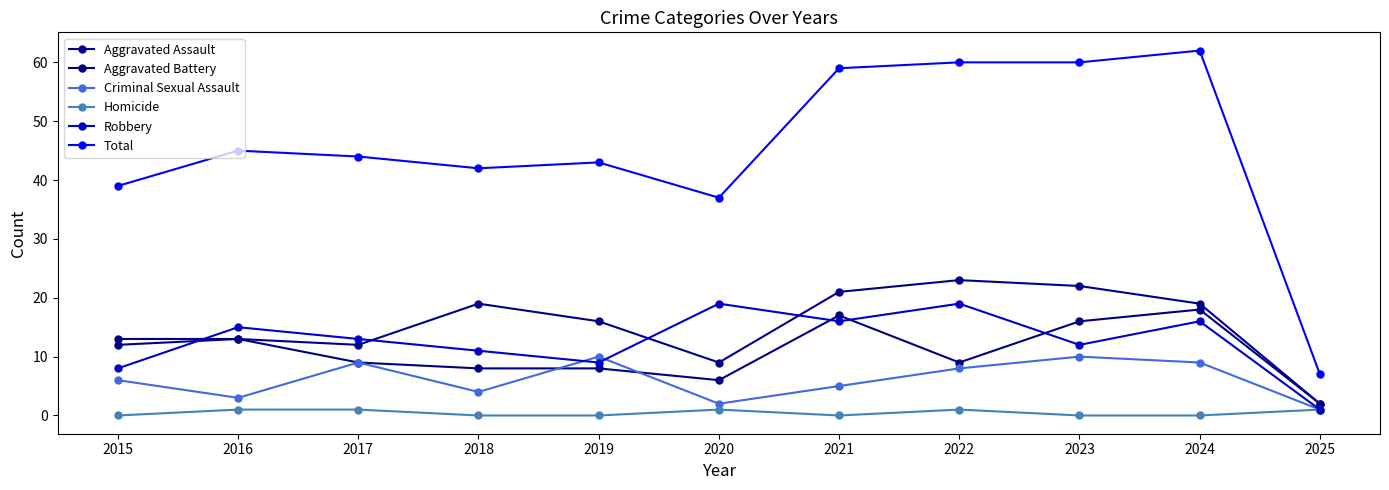

How many series are shown in this chart?

6